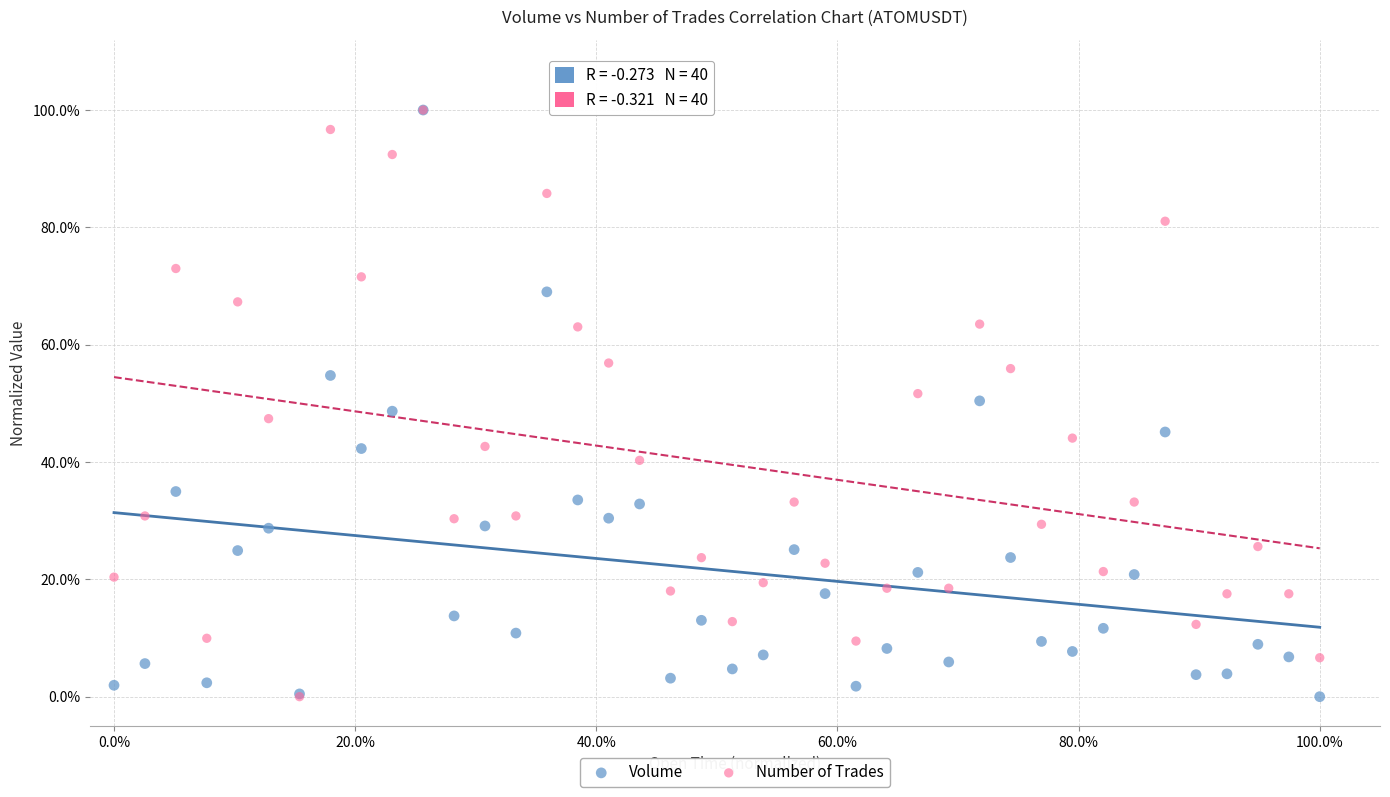

What are all the series names shown in the legend?

Volume, Number of Trades